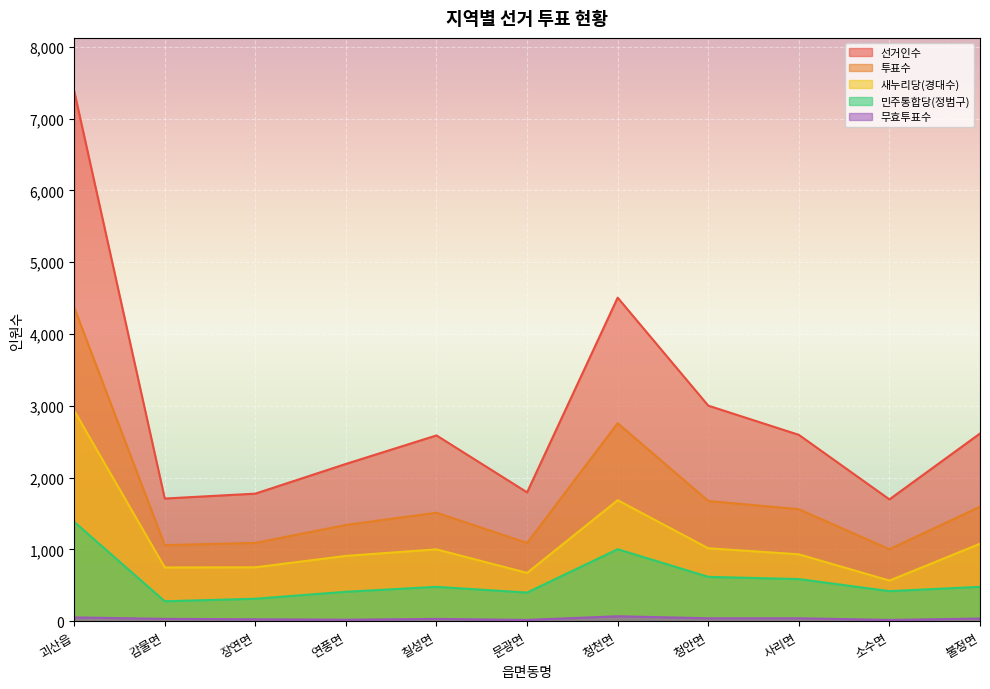

Is it true that 선거인수 equals 3003 at 청안면?

True